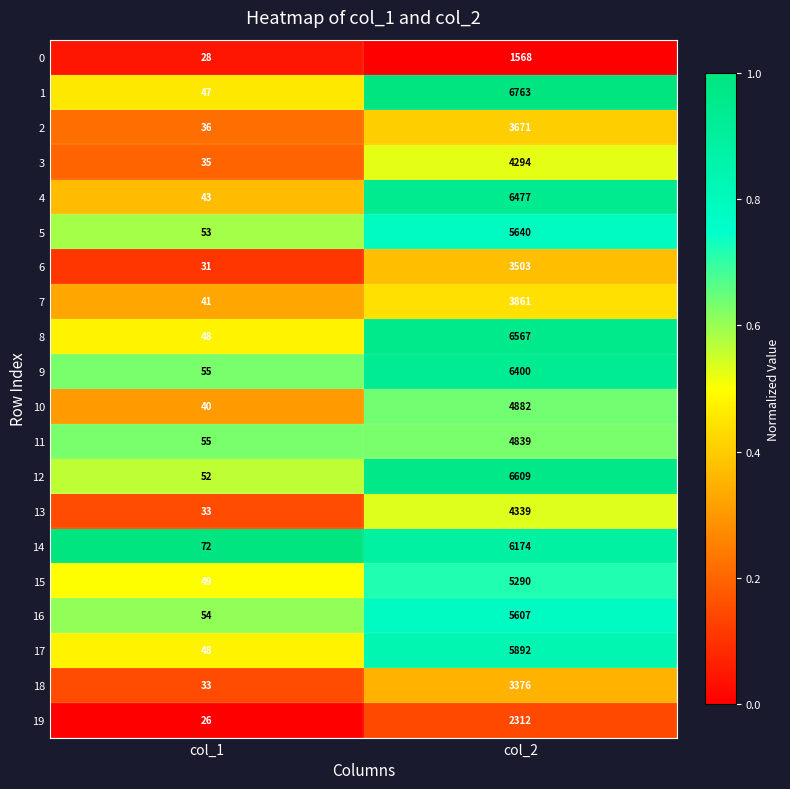

Which series has the largest total across all categories?

1